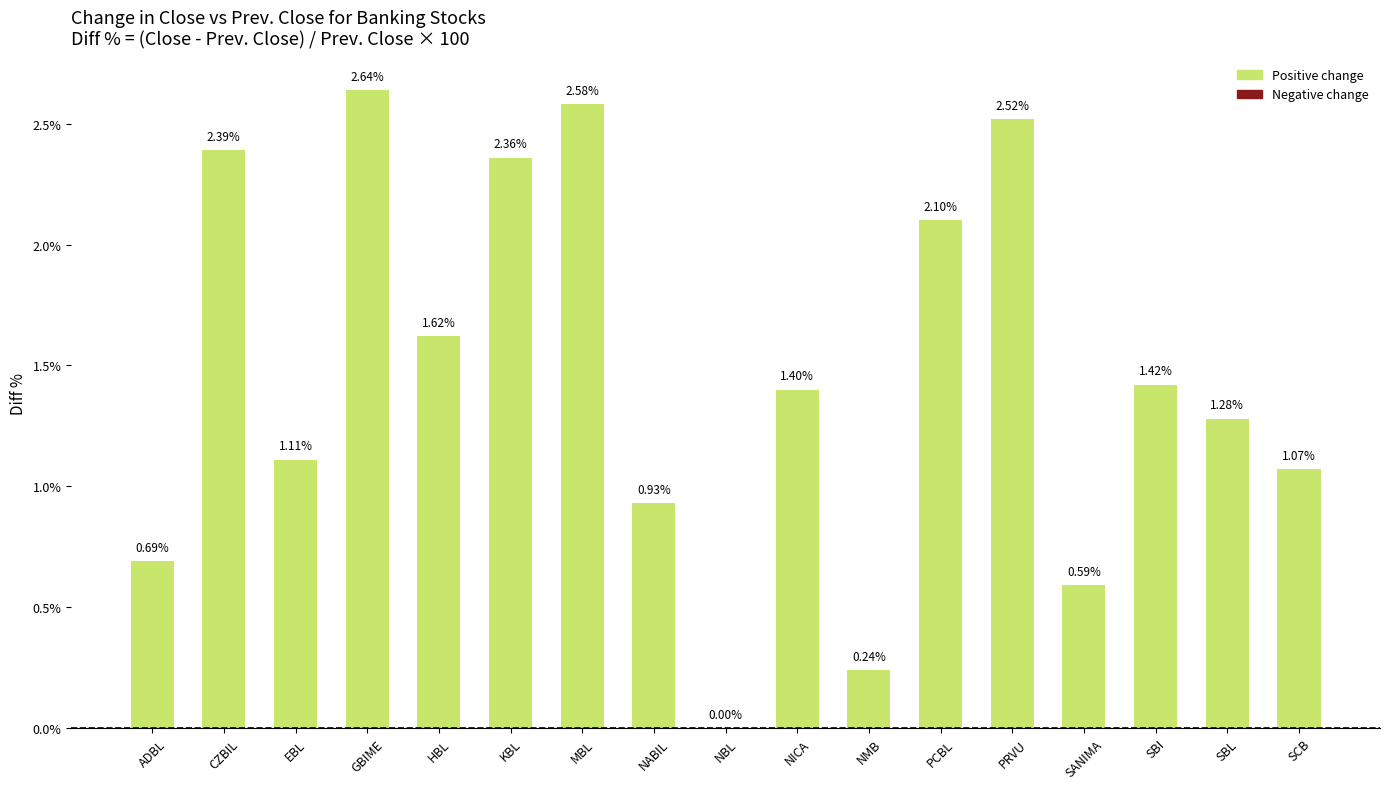

Count the number of data series in this chart.

1